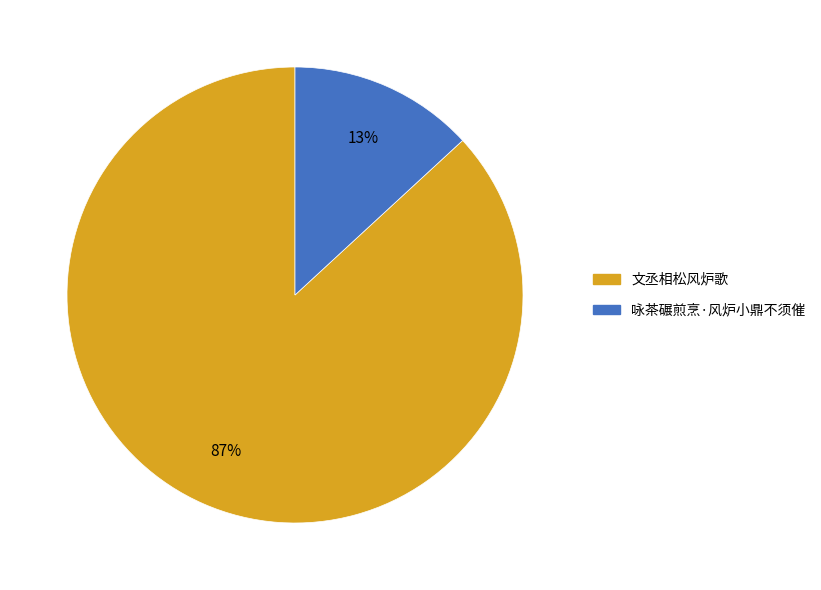

Rank the categories by value from lowest to highest.

咏茶碾煎烹·风炉小鼎不须催, 文丞相松风炉歌